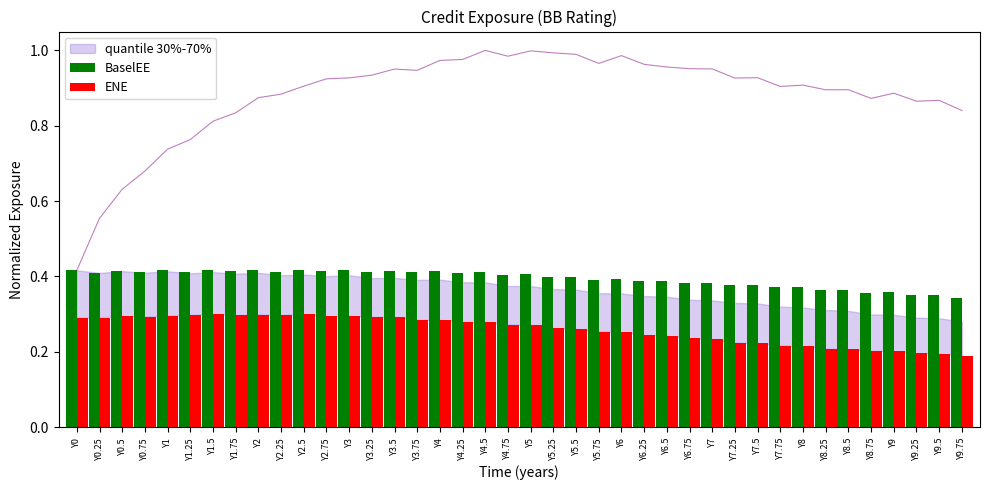

Rank the categories by BaselEE value from highest to lowest.

Y3, Y2, Y1.5, Y1, Y2.5, Y0, Y0.5, Y3.5, Y4, Y2.75, Y1.75, Y2.25, Y3.25, Y1.25, Y0.75, Y3.75, Y4.5, Y0.25, Y4.25, Y5, Y4.75, Y5.5, Y5.25, Y6, Y5.75, Y6.5, Y6.25, Y7, Y6.75, Y7.5, Y7.25, Y7.75, Y8, Y8.25, Y8.5, Y9, Y8.75, Y9.5, Y9.25, Y9.75